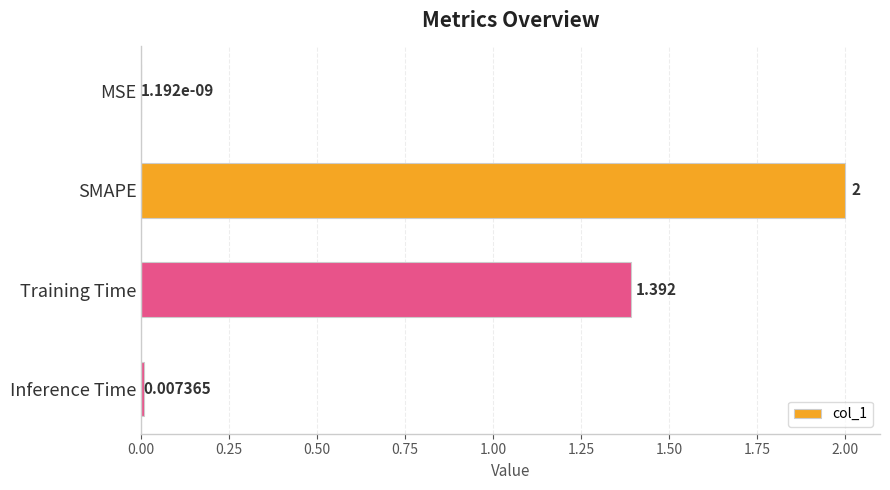

How many series are shown in this chart?

1